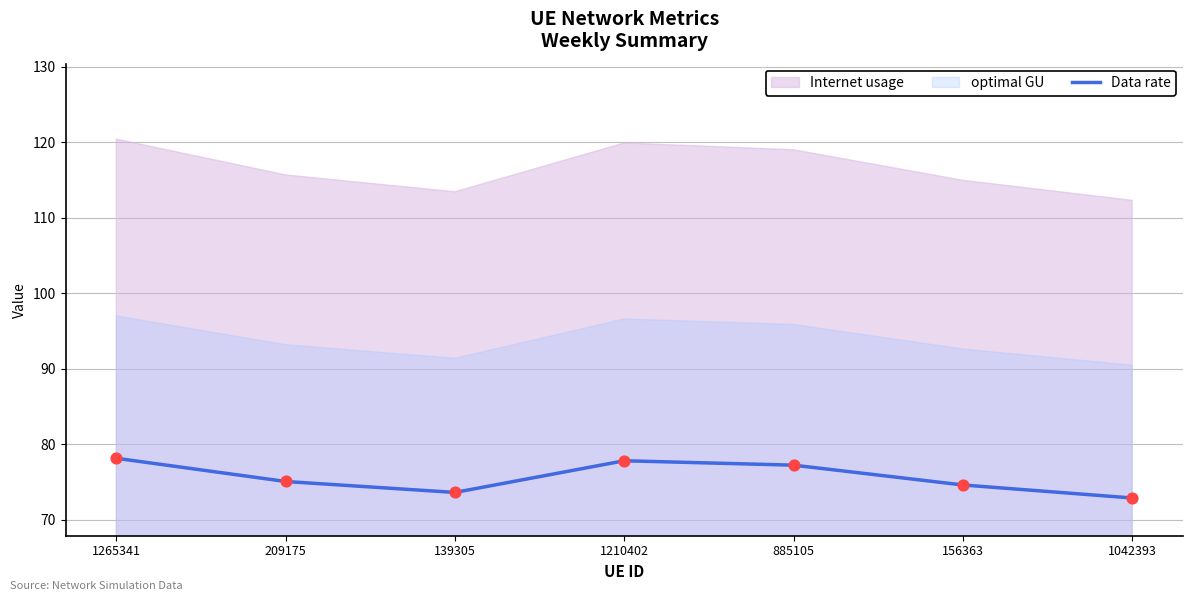

Approximately how many times larger is the value at 1042393 compared to 209175?

1.0